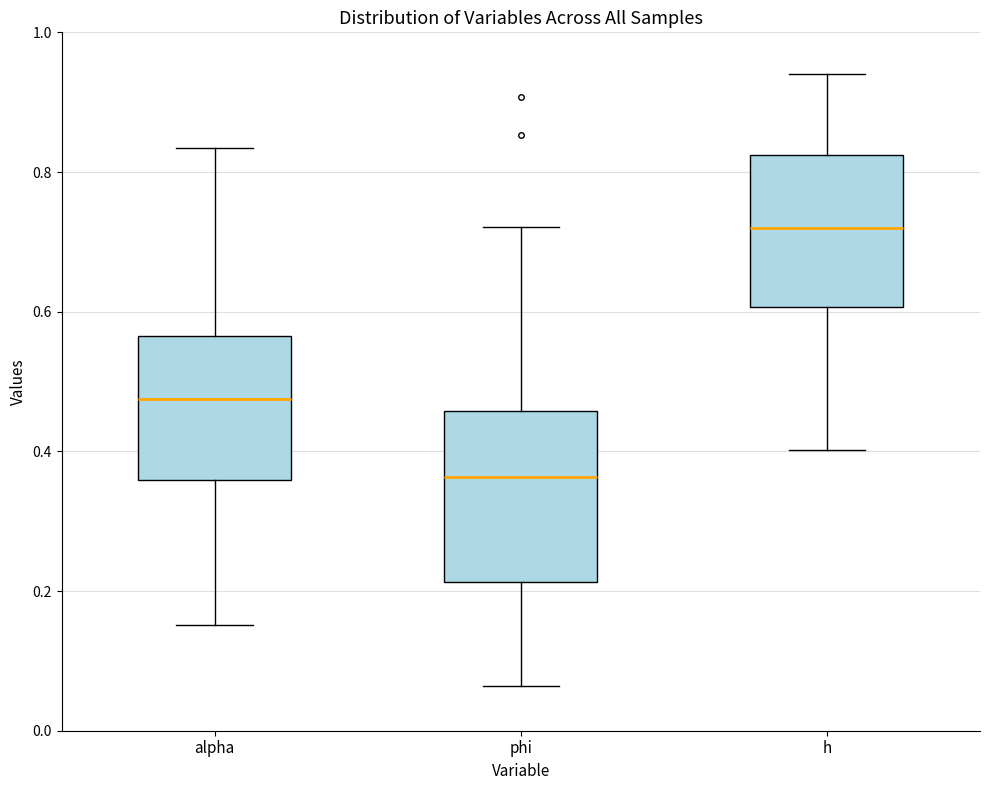

Reading left to right, read every box against the y-axis: the position of its median line, the range the box covers, and the ends of its whiskers. The values are not printed on the chart, so give them approximately, as read against the axis.

alpha: median 0.48, box 0.36 to 0.56, whiskers 0.16 to 0.84
phi: median 0.36, box 0.22 to 0.46, whiskers 0.06 to 0.72
h: median 0.72, box 0.60 to 0.82, whiskers 0.40 to 0.94